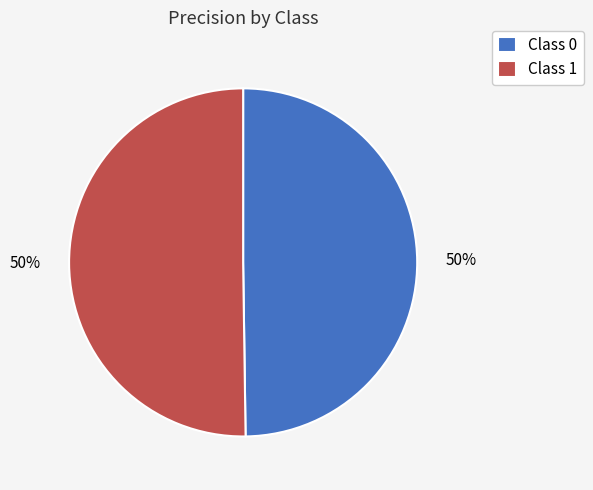

The Class 1 slice represents 45% of the pie. True or false?

False